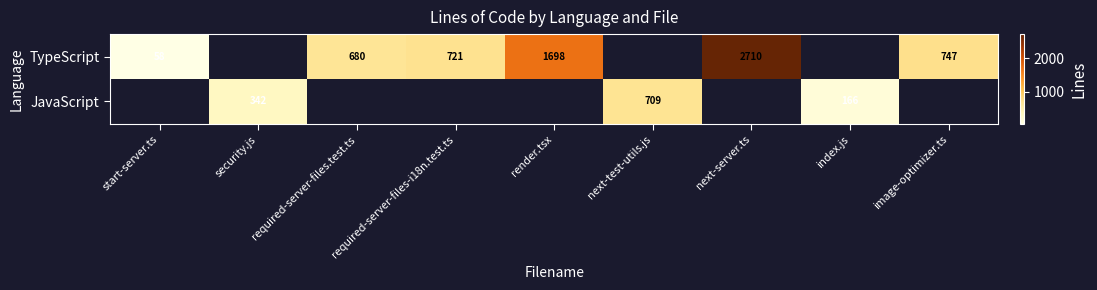

The value of JavaScript at index.js is 41. True or false?

False